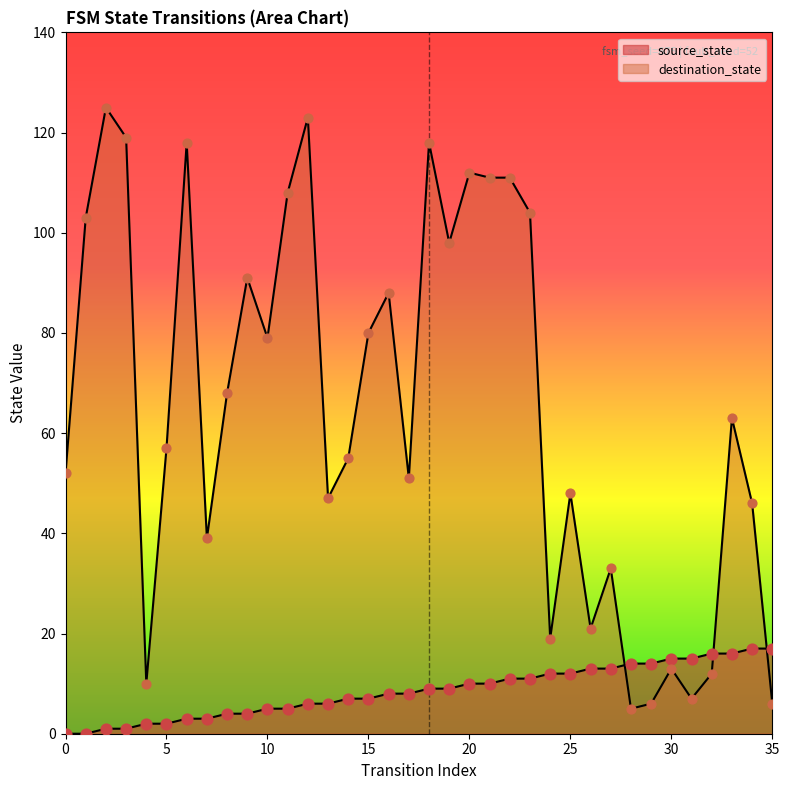

What is the total value across all series at 34?

63